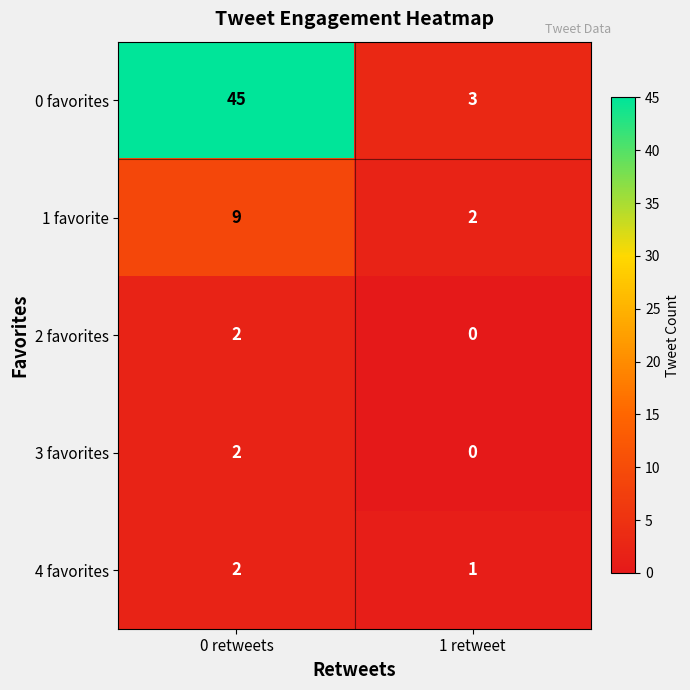

What is the difference between the maximum and minimum values in the 0 favorites series?

42